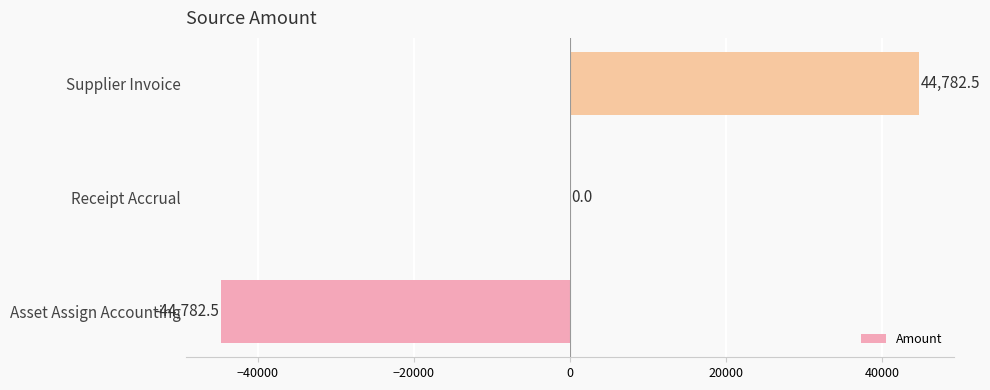

Where is the data nearest to the value 0?

Receipt Accrual